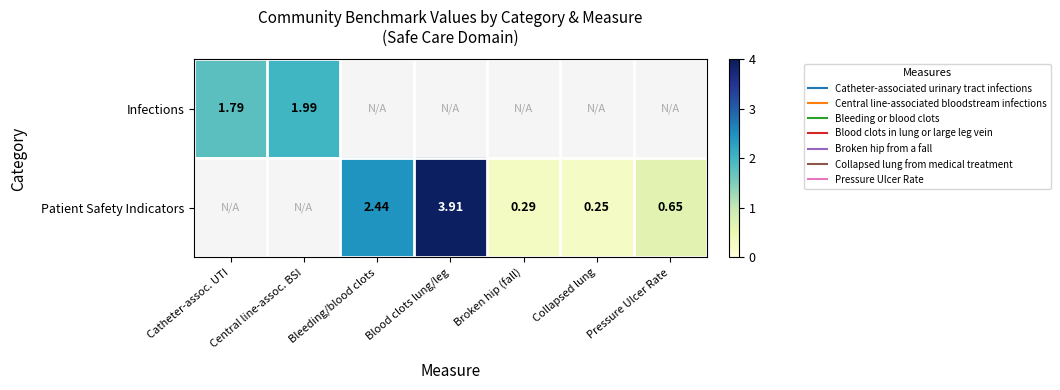

Where is Infections nearest to the value 1?

Catheter-assoc. UTI